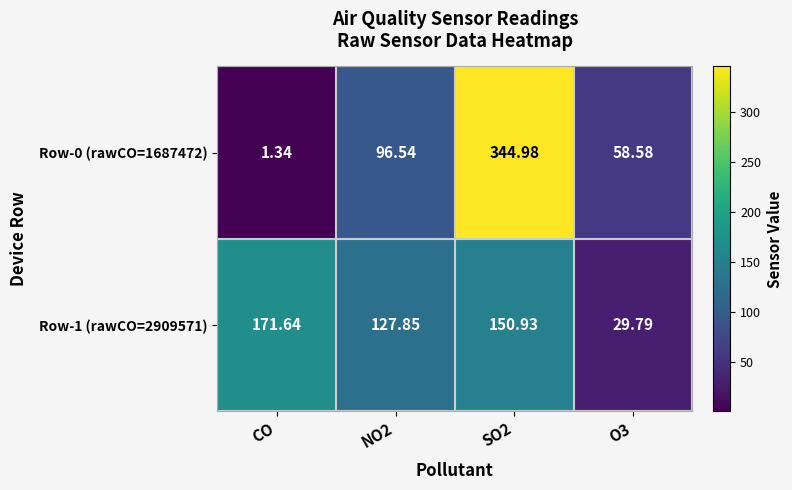

Which series has the largest range (max minus min)?

Row-0 (rawCO=1687472)